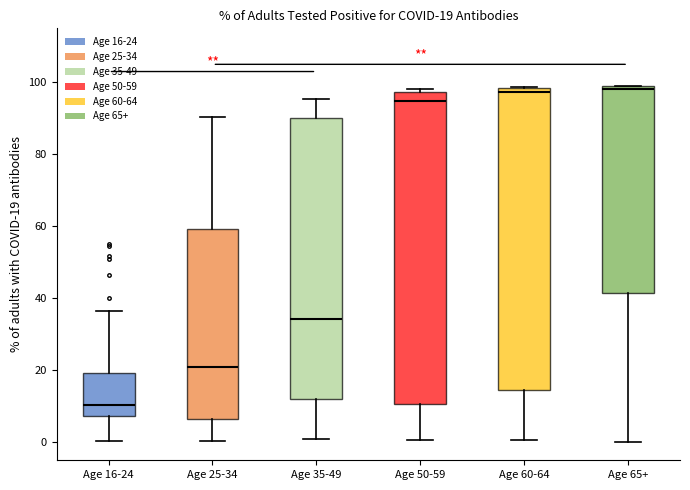

Which box is the tallest, from its lower edge to its upper edge?

Age 50-59